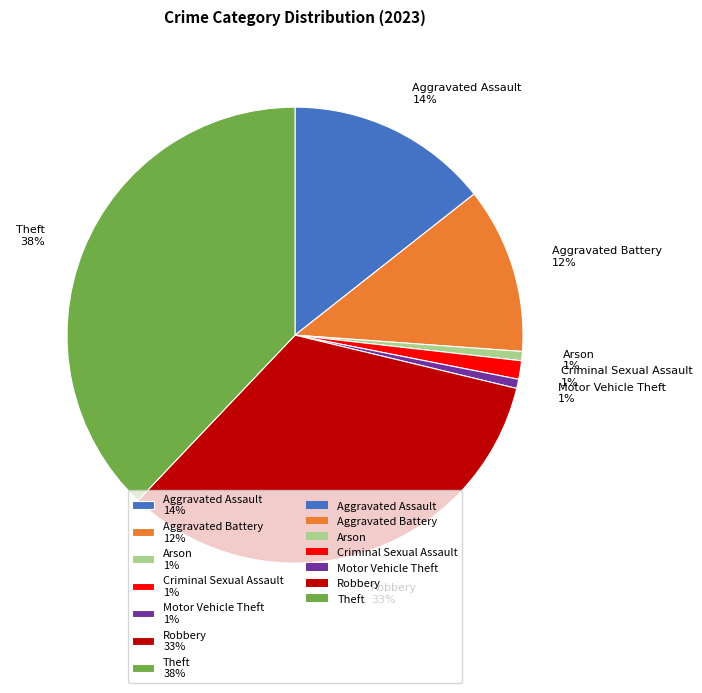

To the nearest percent, what is the combined percentage of Motor Vehicle Theft and Criminal Sexual Assault?

2%